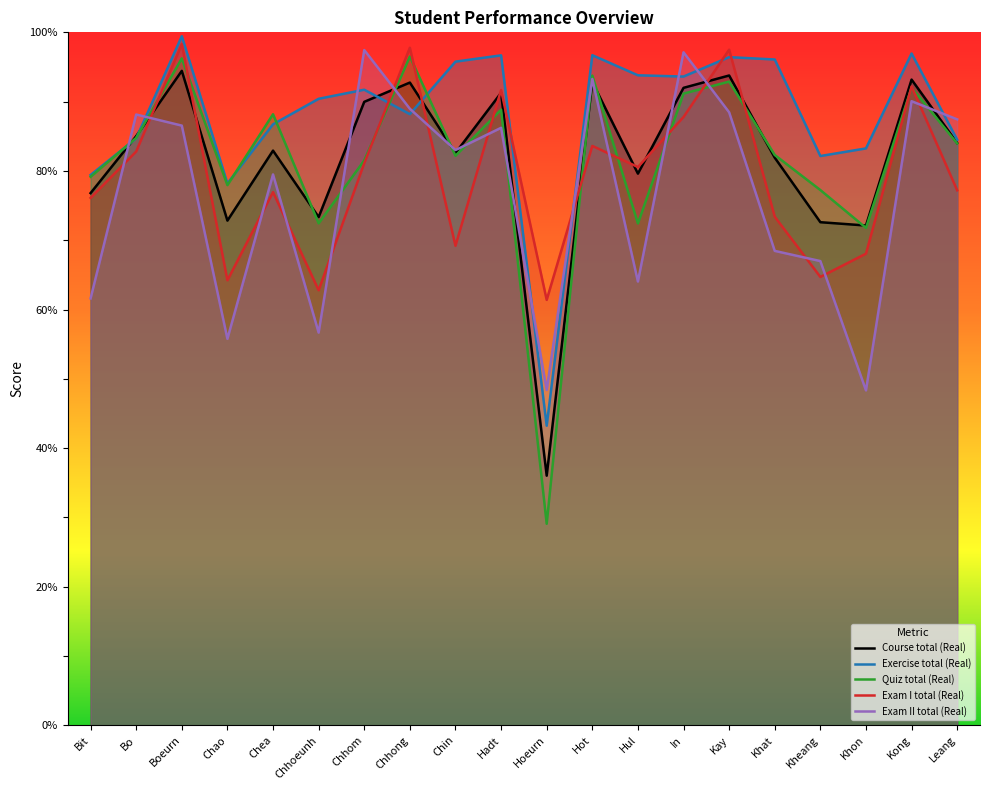

True or false: Course total (Real) and Quiz total (Real) cross at least once.

True